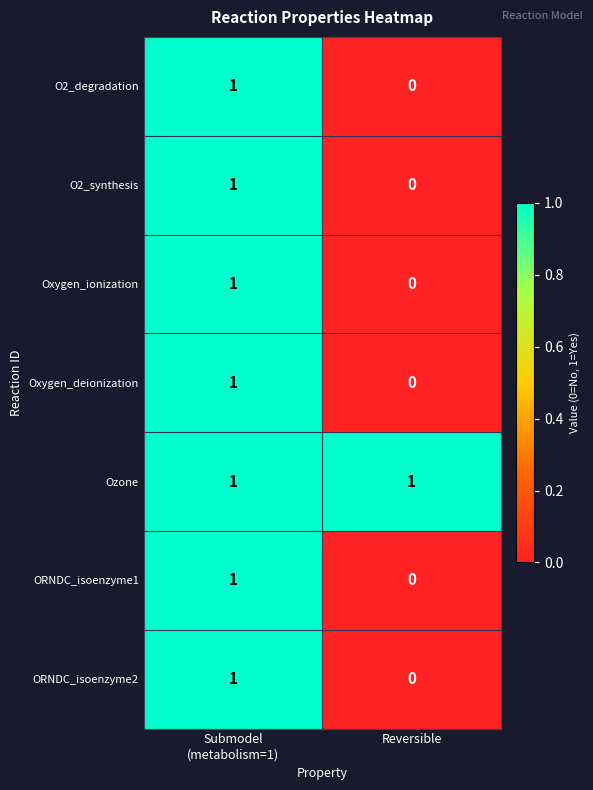

Where is O2_degradation nearest to the value 0?

Reversible